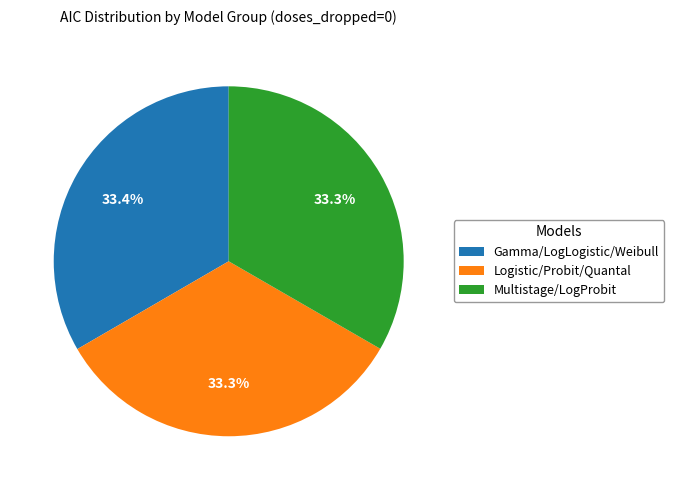

Does Multistage/LogProbit account for over 50% of the chart?

No